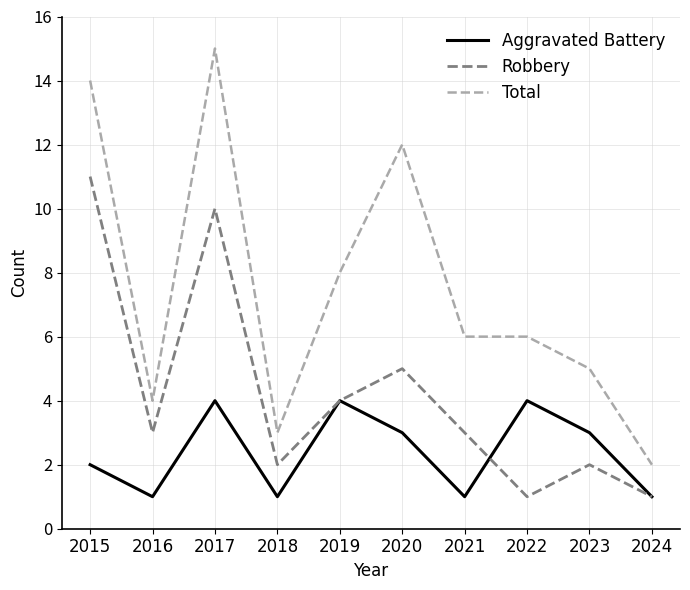

What are all the series names shown in the legend?

Aggravated Battery, Robbery, Total